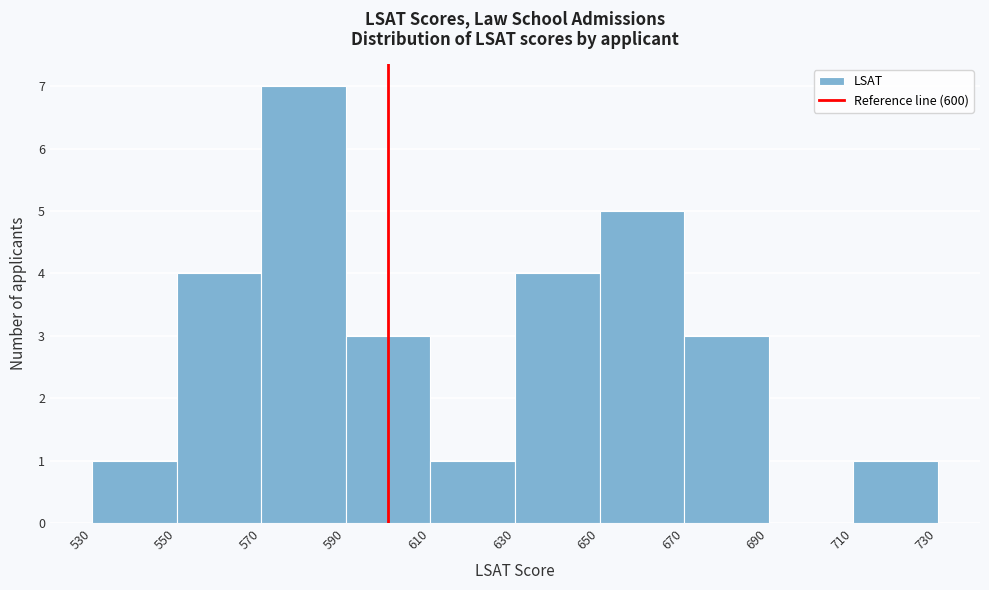

Reading left to right, transcribe this chart: for each bar, give the range it covers on the x-axis and its height. The values are not printed on the chart, so give them approximately, as read against the axis.

530 to 550: 1
550 to 570: 4
570 to 590: 7
590 to 610: 3
610 to 630: 1
630 to 650: 4
650 to 670: 5
670 to 690: 3
690 to 710: 0
710 to 730: 1